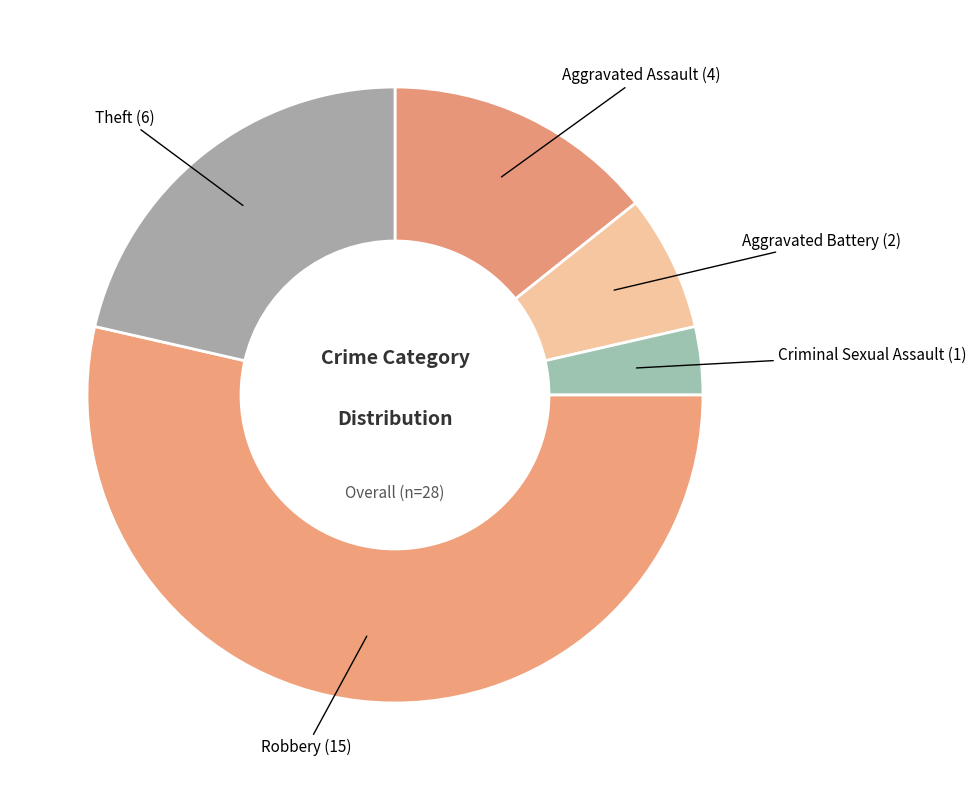

How many slices are in this pie chart?

5